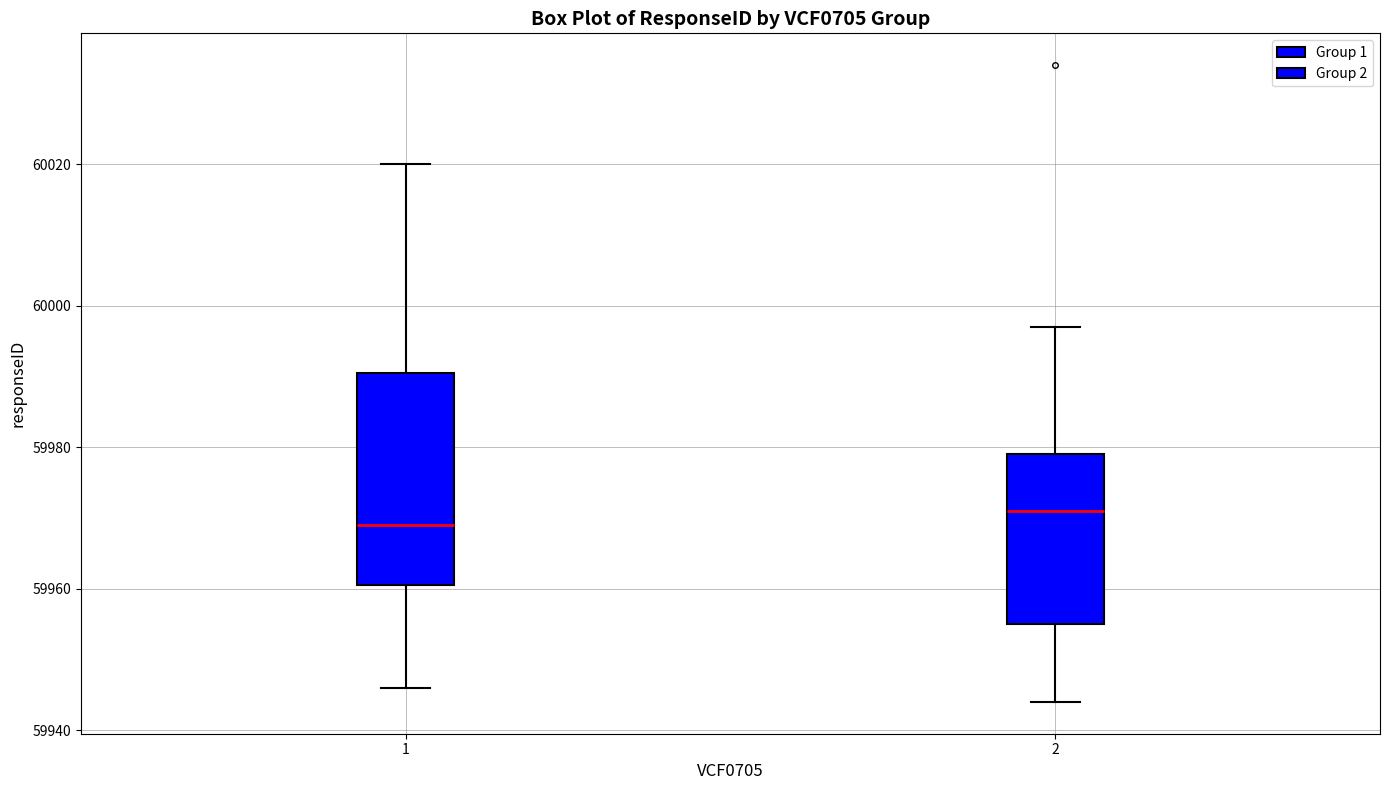

Reading left to right, transcribe this box plot: for each box, give where its median line is, the range the box spans, and where its two whiskers end, as read against the y-axis. The values are not printed on the chart, so give them approximately, as read against the axis.

1: median 59970, box 59960 to 59990, whiskers 59946 to 60020
2: median 59972, box 59956 to 59980, whiskers 59944 to 59998